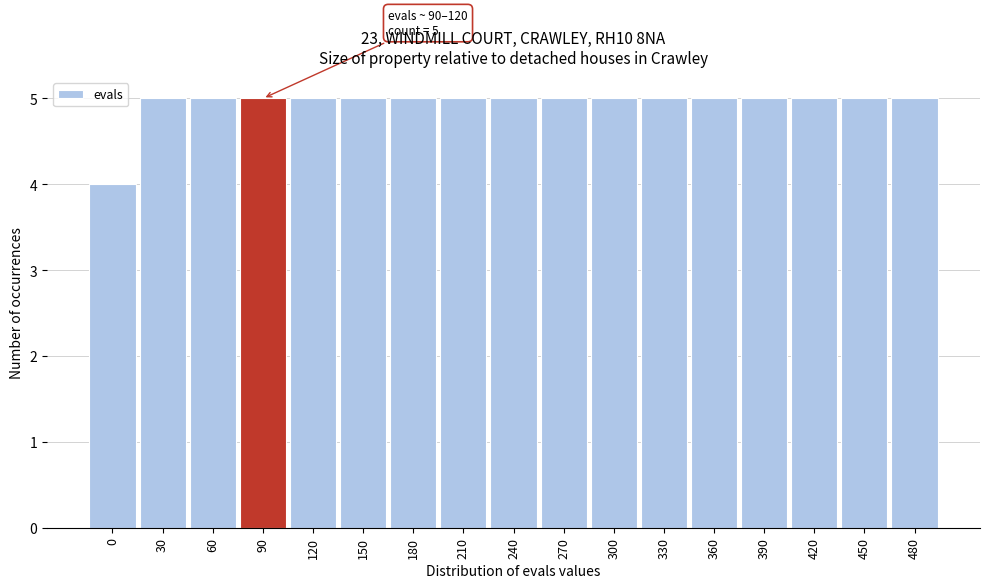

Reading left to right, extract all data points from this chart.

4	5	5	5	5	5	5	5	5	5	5	5	5	5	5	5	5